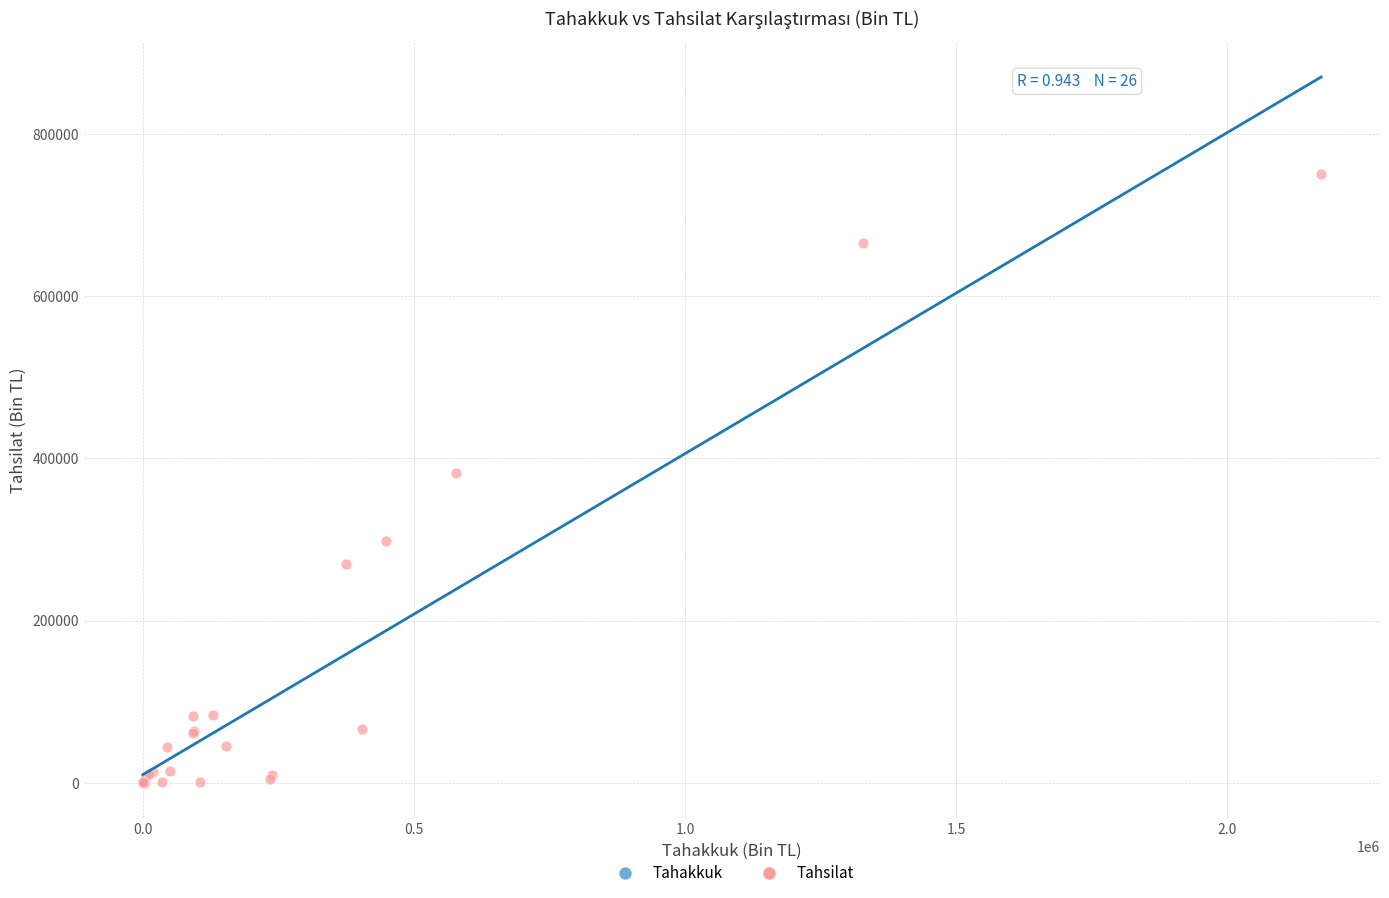

Which series contains the lowest Y value?

Tahsilat